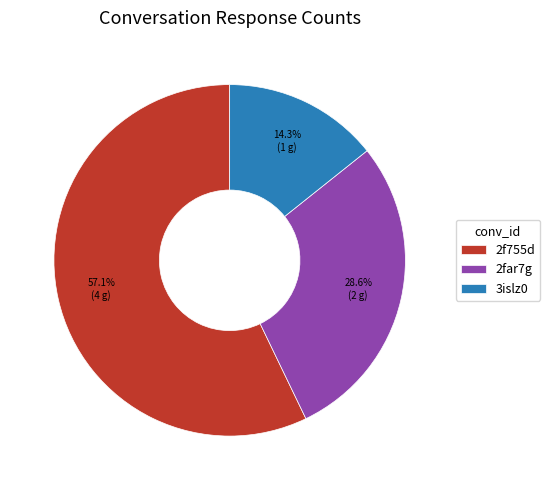

How many slices are in this pie chart?

3